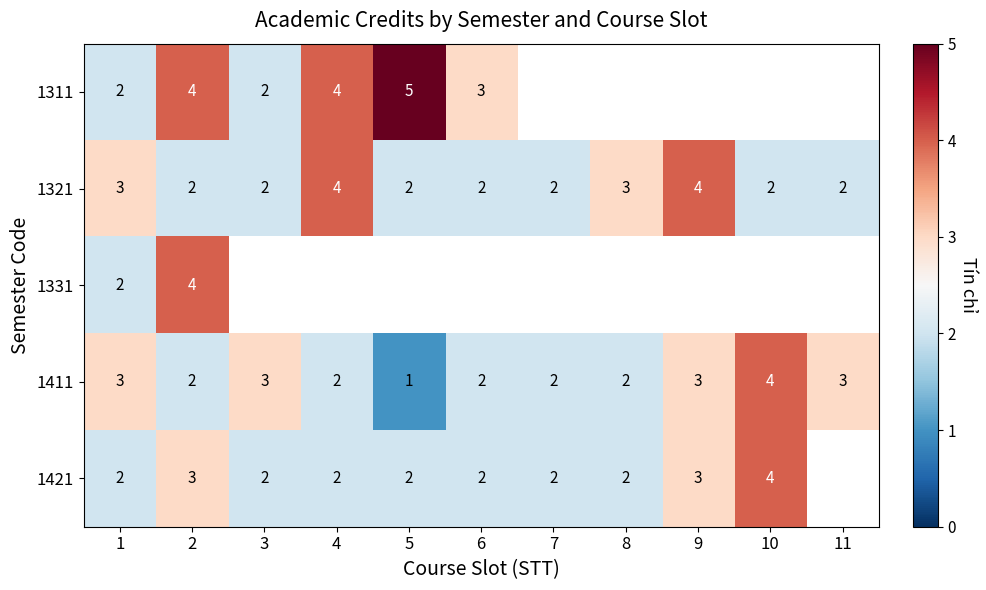

How many 1321 values are between 2 and 3?

9